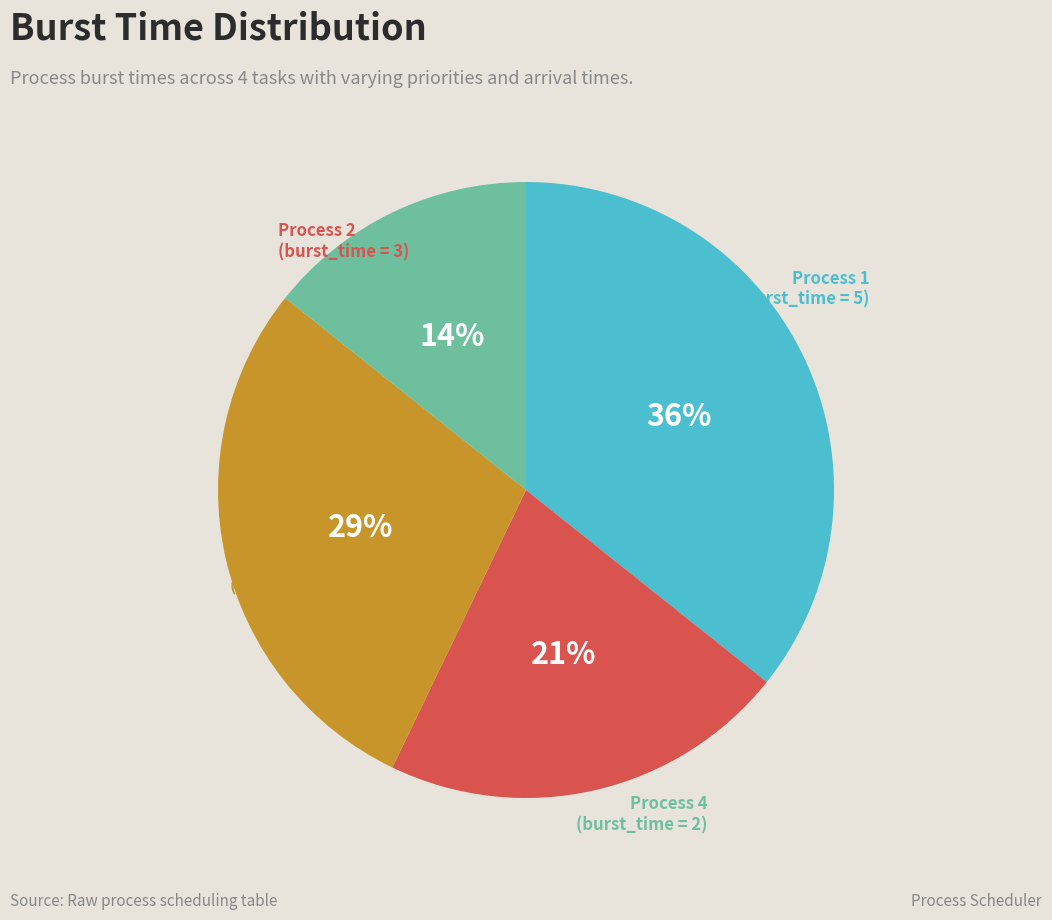

Which slice is the largest?

Process 1